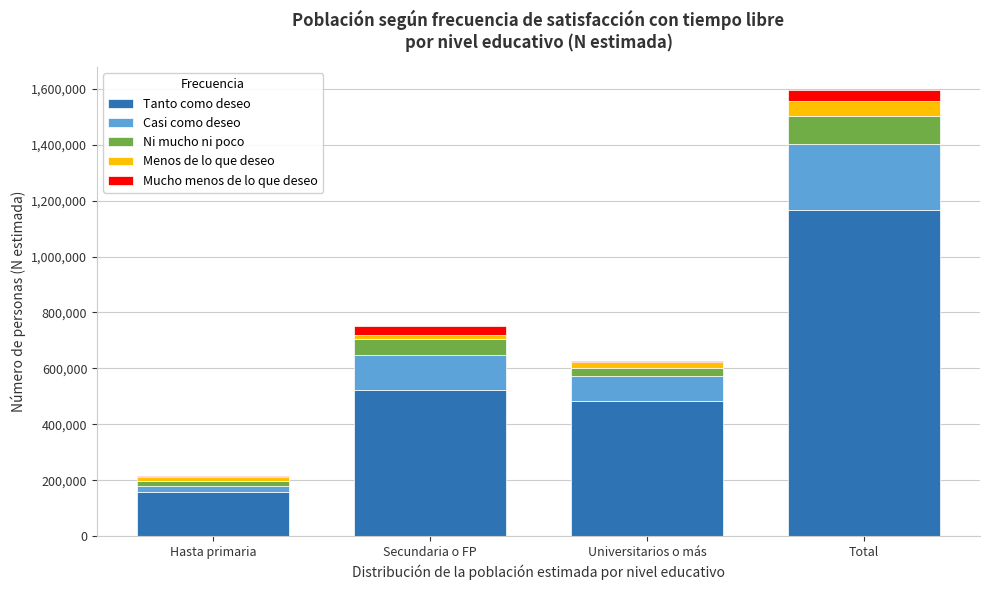

Reading right to left, what are the values for Tanto como deseo?

Total=1166397	Universitarios o más=484123	Secundaria o FP=523335	Hasta primaria=158938